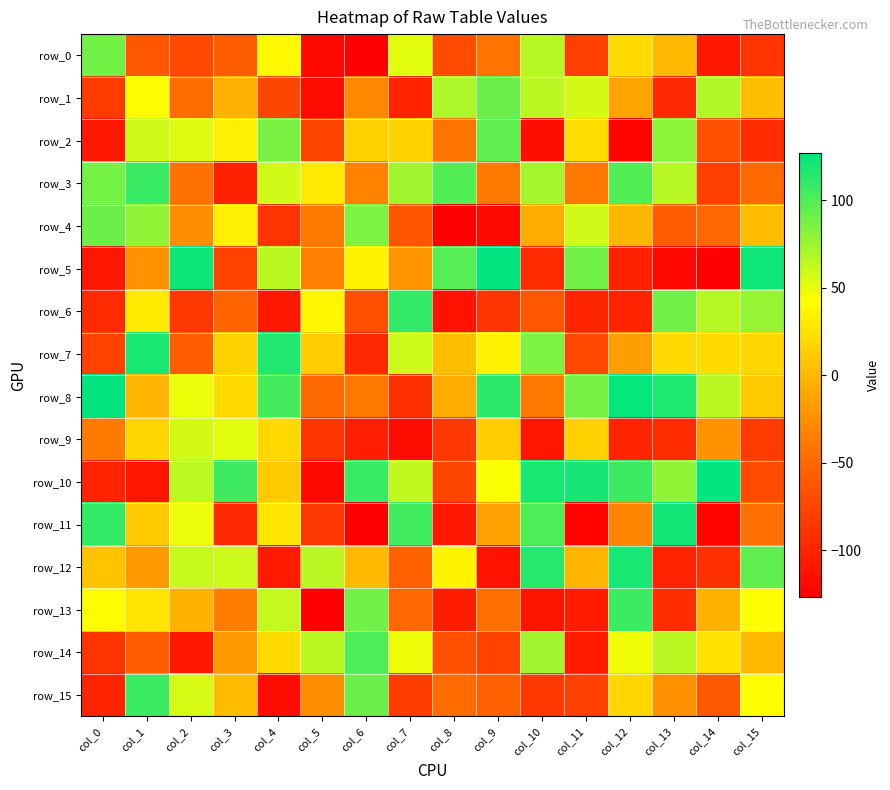

Which series has the largest total across all categories?

row_8